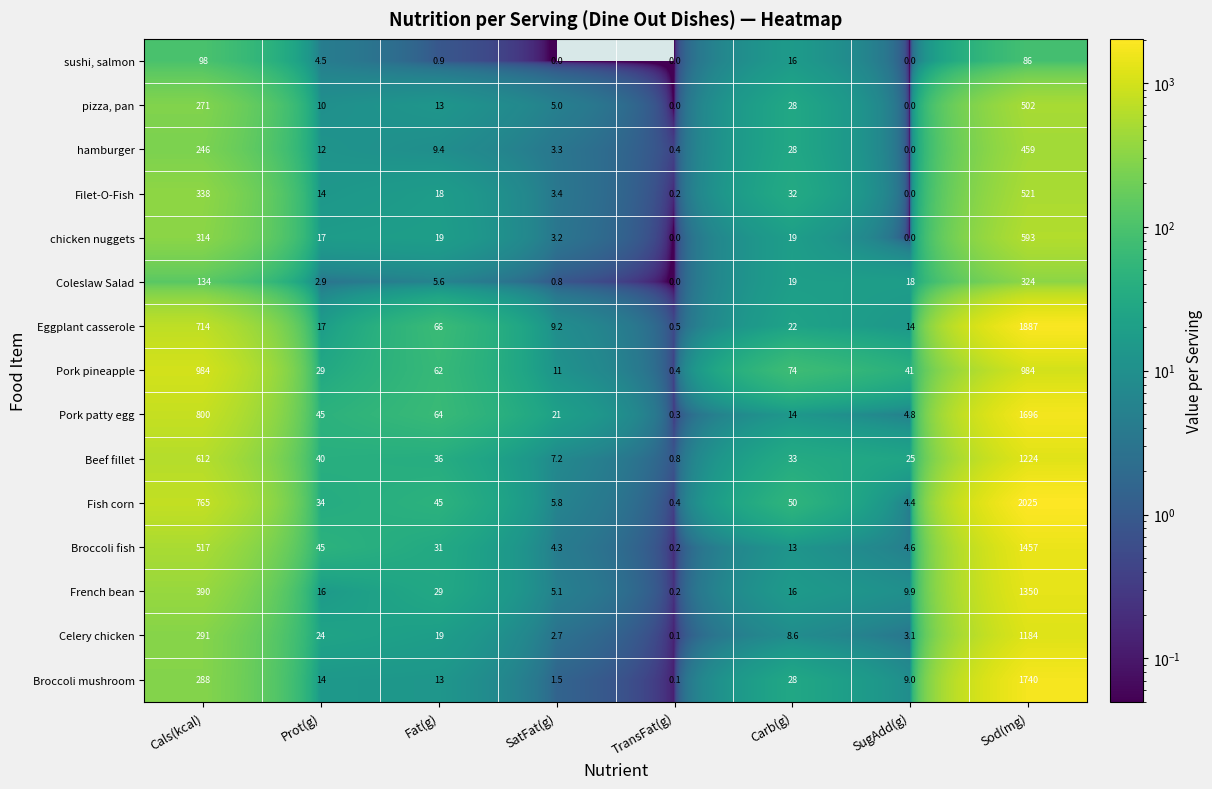

List the labels in order of Fish corn value, smallest first.

TransFat(g), SugAdd(g), SatFat(g), Prot(g), Fat(g), Carb(g), Cals(kcal), Sod(mg)